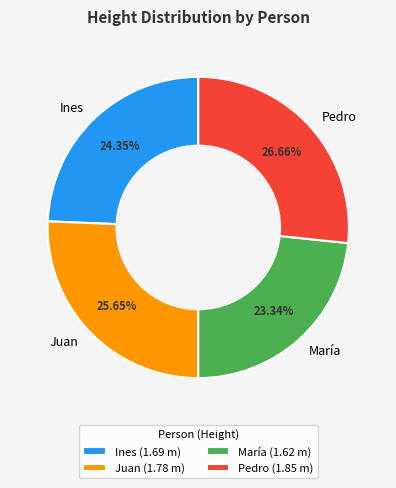

To the nearest percent, what is the combined percentage of Juan and Ines?

50%